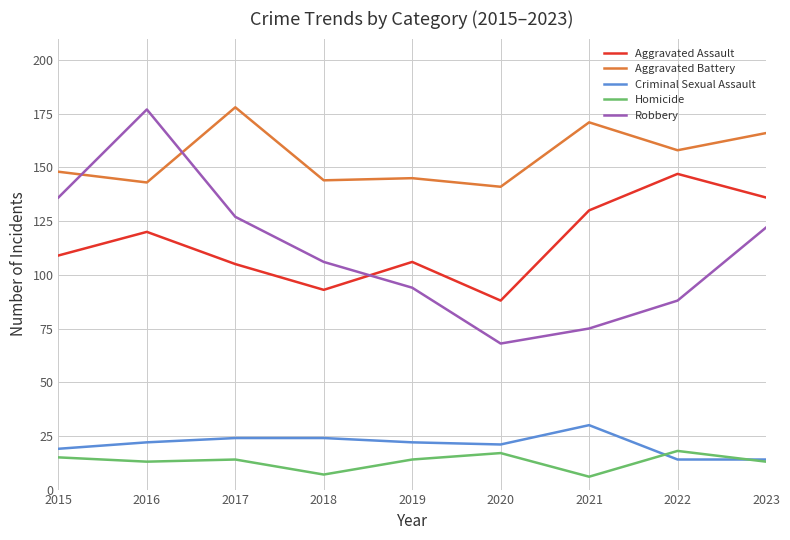

Is the value of Homicide at 2017 greater than the value of Criminal Sexual Assault at 2017?

No